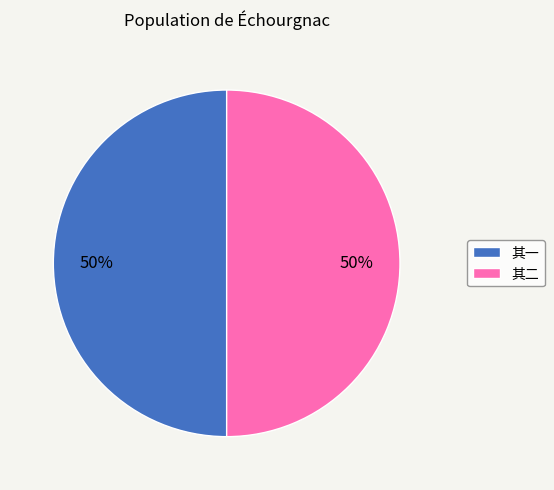

To the nearest percent, what portion does 其一 represent?

50%